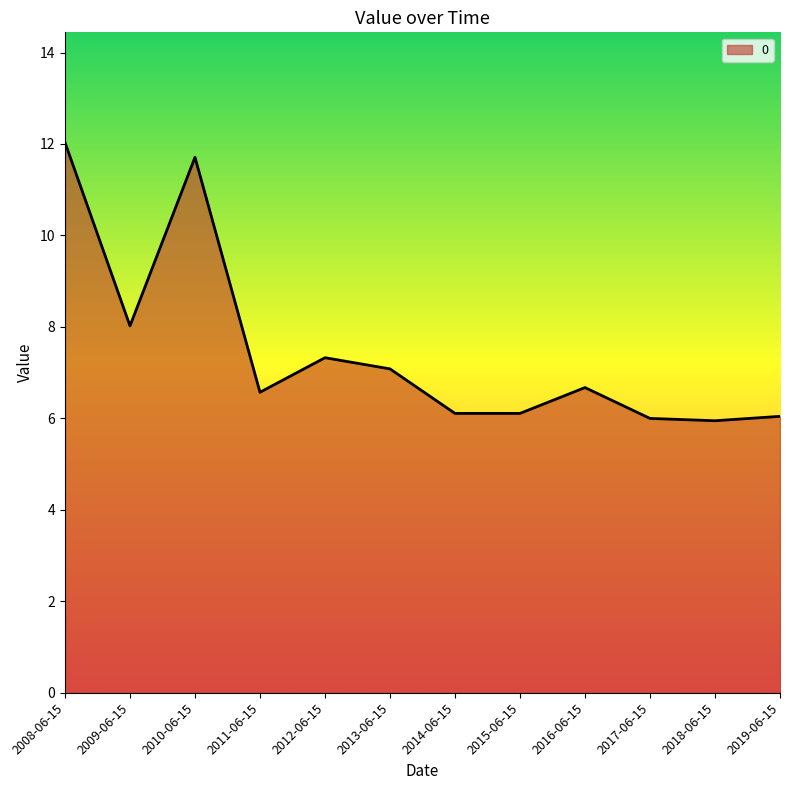

What is the ratio of the value at 2010-06-15 to the value at 2019-06-15?

1.9